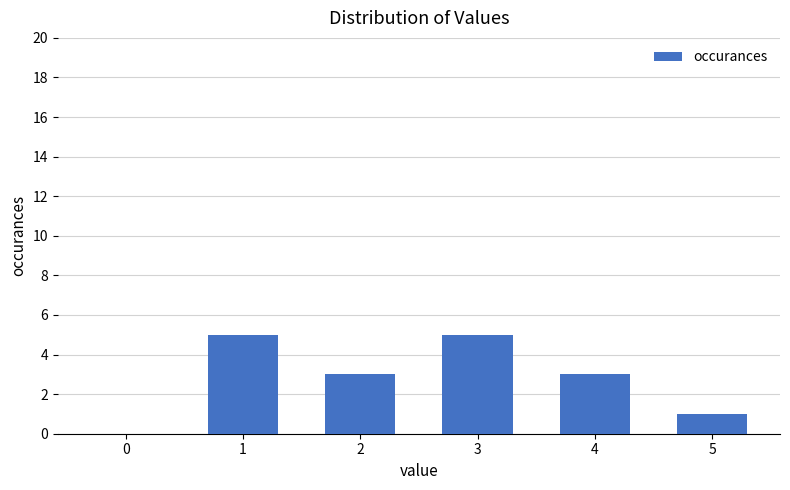

The chart shows a value of 3 at 4. True or false?

True